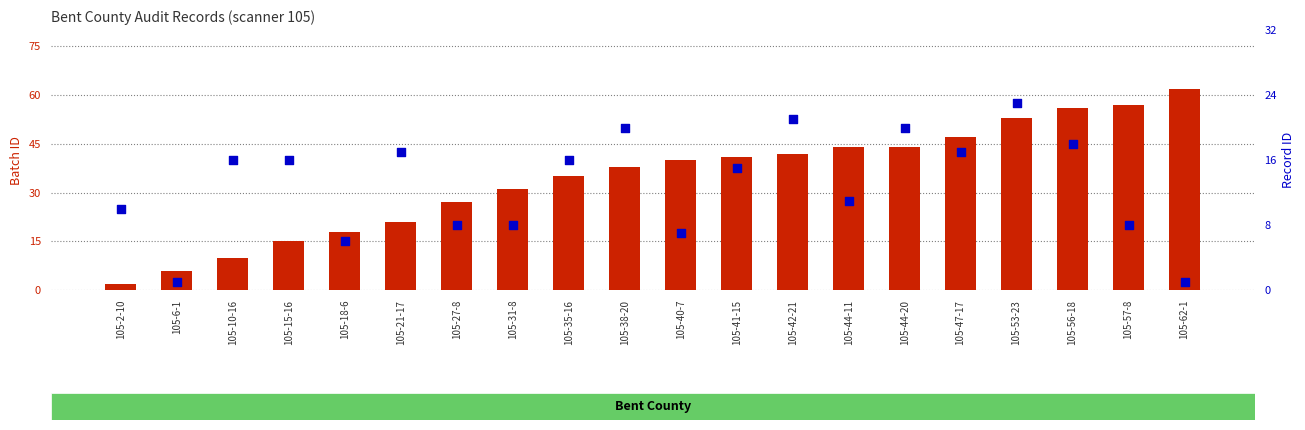

At which category is the sum across all series the highest?

105-53-23